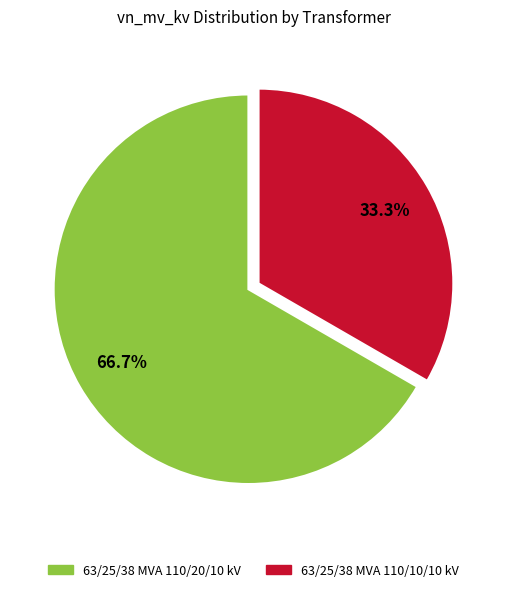

How much of the chart is everything except 63/25/38 MVA 110/20/10 kV?

33.3%